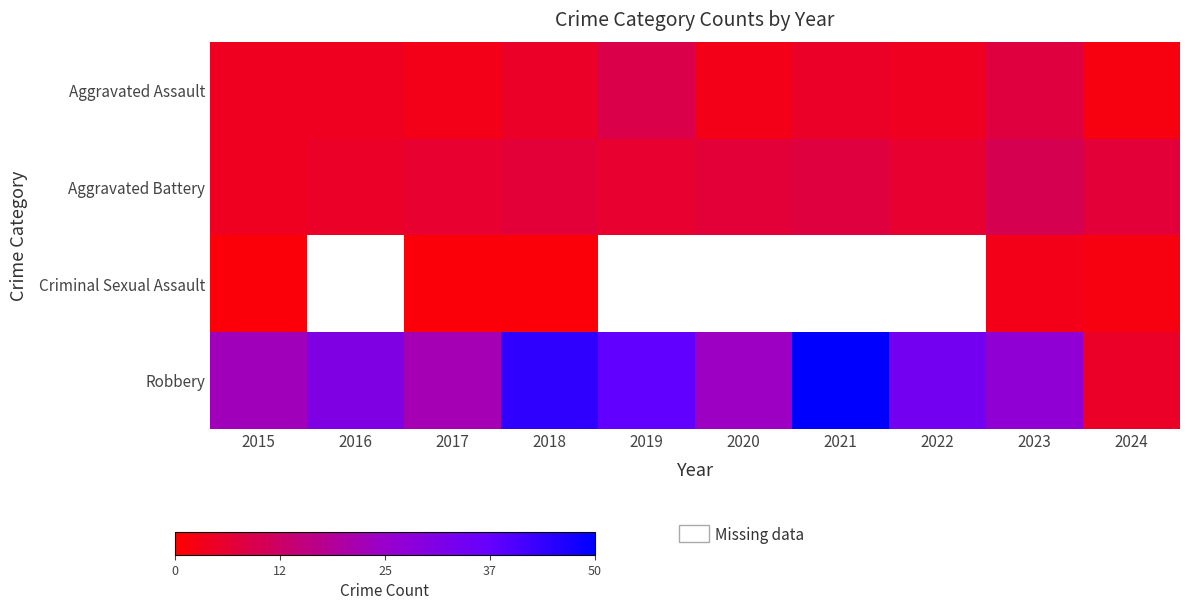

Which category has the lowest value in the Criminal Sexual Assault series?

2015